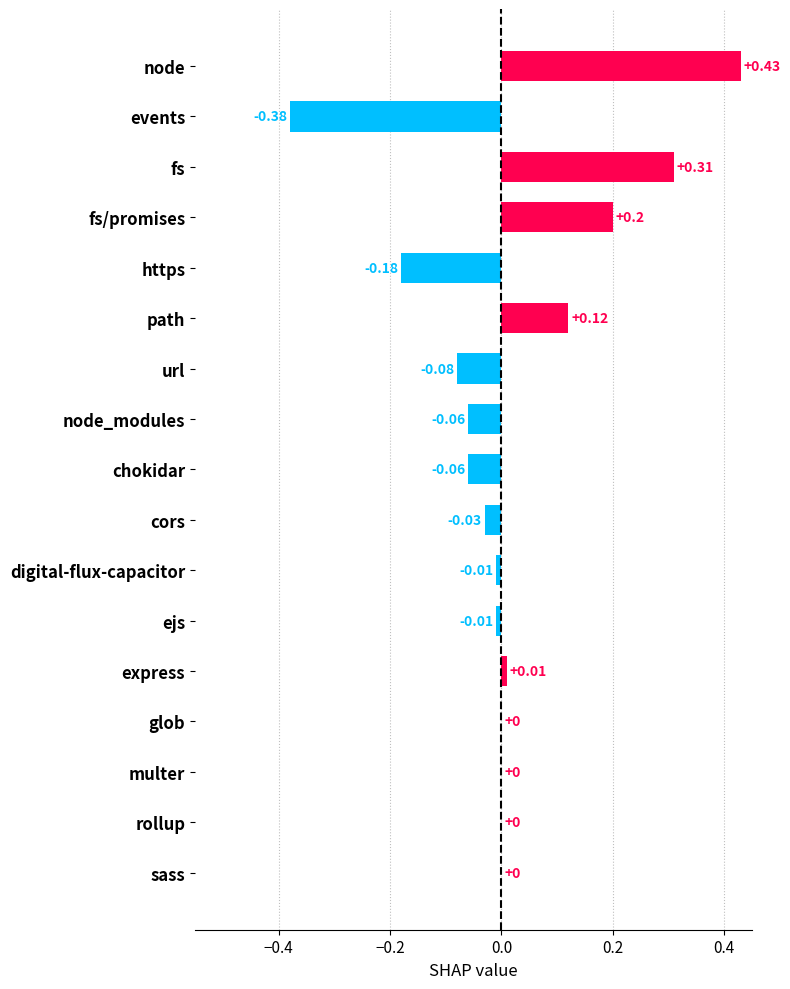

Which category has the highest value across all series?

node